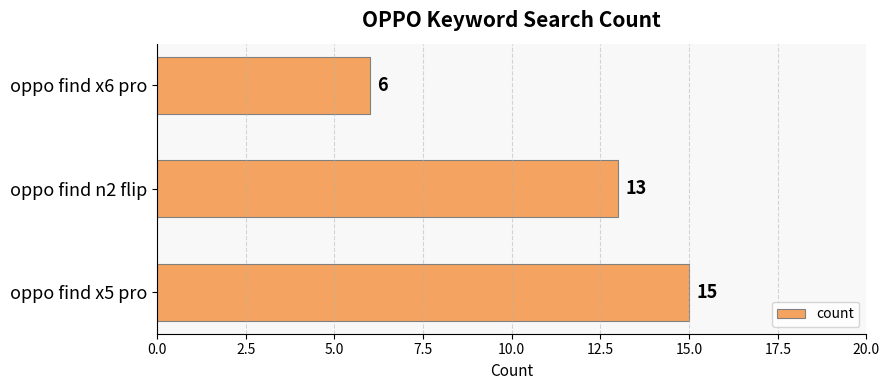

Which has a higher value, oppo find x6 pro or oppo find n2 flip?

oppo find n2 flip